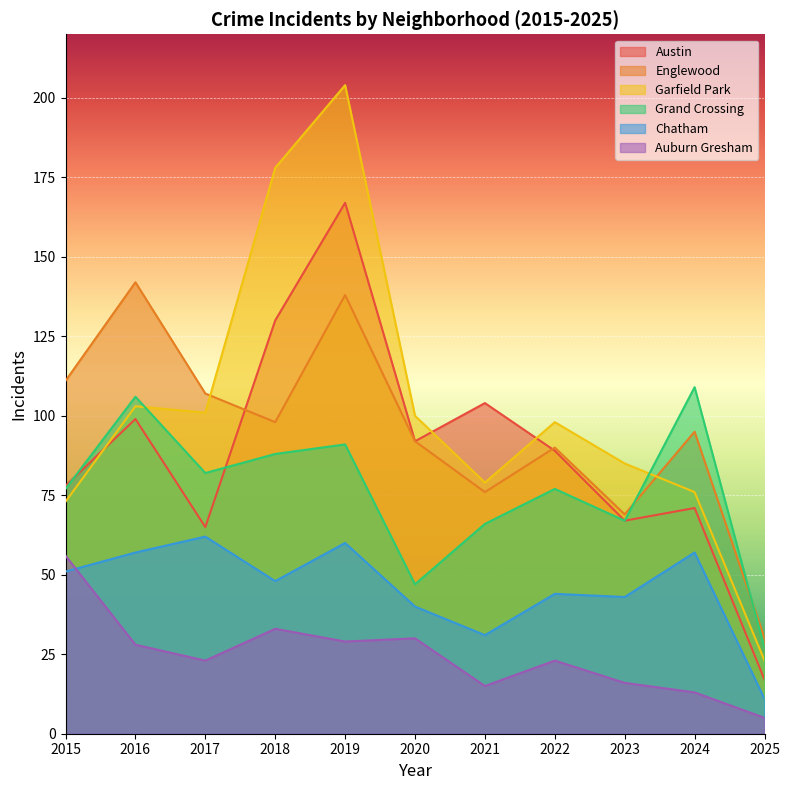

How many lines are shown in the chart?

6